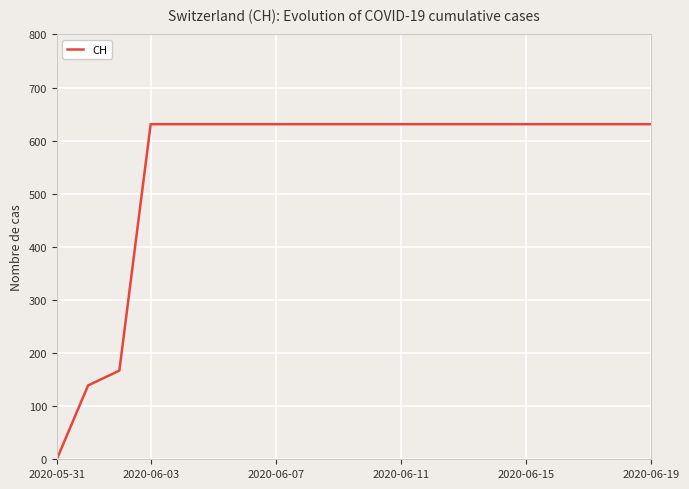

Reading left to right, transcribe all the data shown in this chart.

0	139	167	631	631	631	631	631	631	631	631	631	631	631	631	631	631	631	631	631